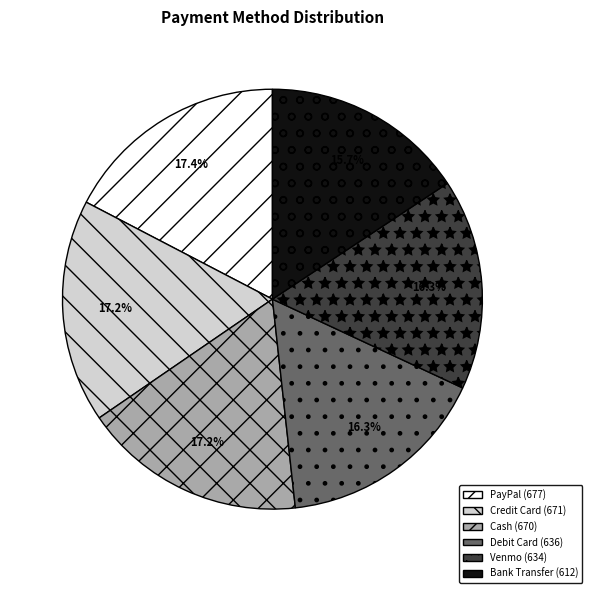

What percentage is the Cash slice, to the nearest percent?

17%